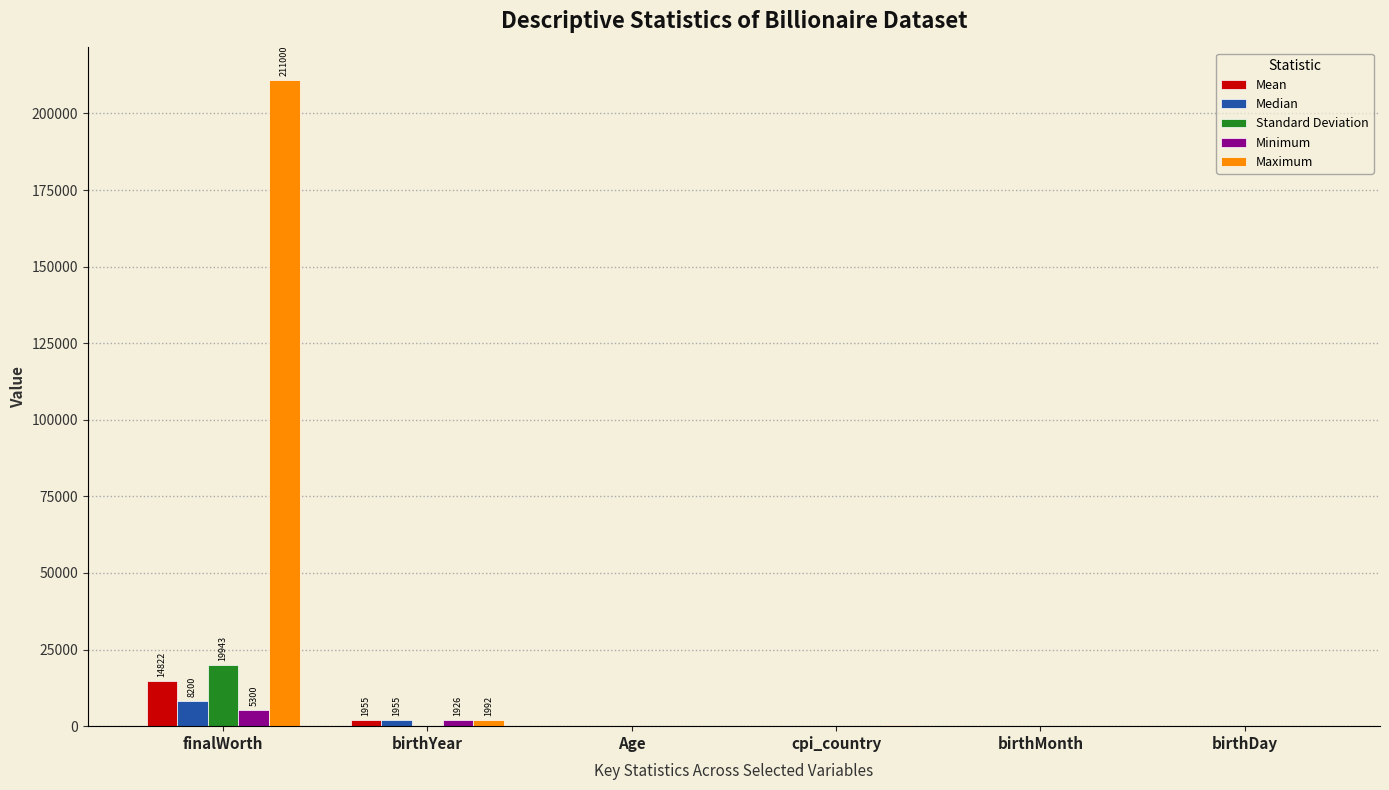

Which category has the highest value across all series?

finalWorth